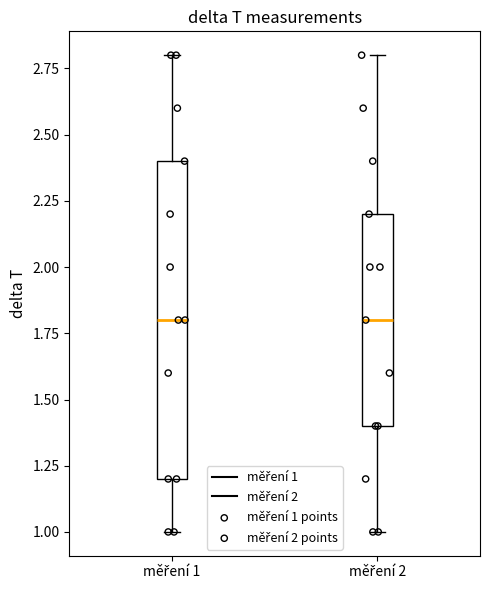

Where does the median line of the box for měření 1 sit on the y-axis? The values are not printed on the chart, so give them approximately, as read against the axis.

1.8